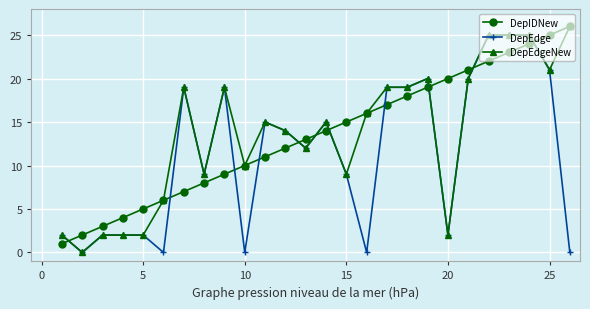

True or false: DepEdge and DepIDNew intersect in this chart.

True